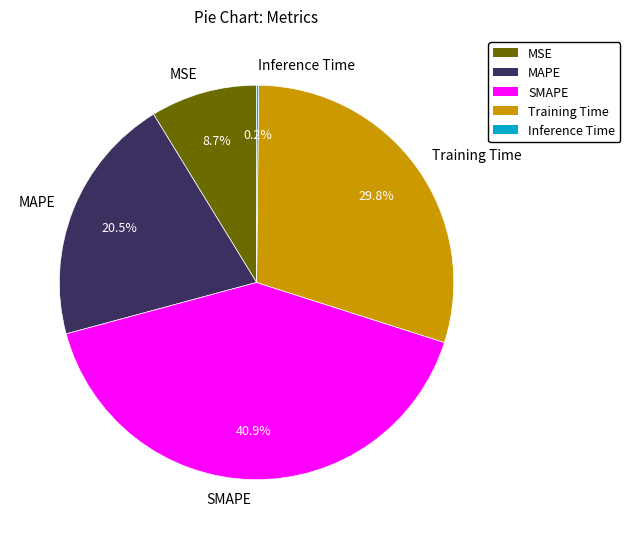

Is there a majority slice in this chart?

No